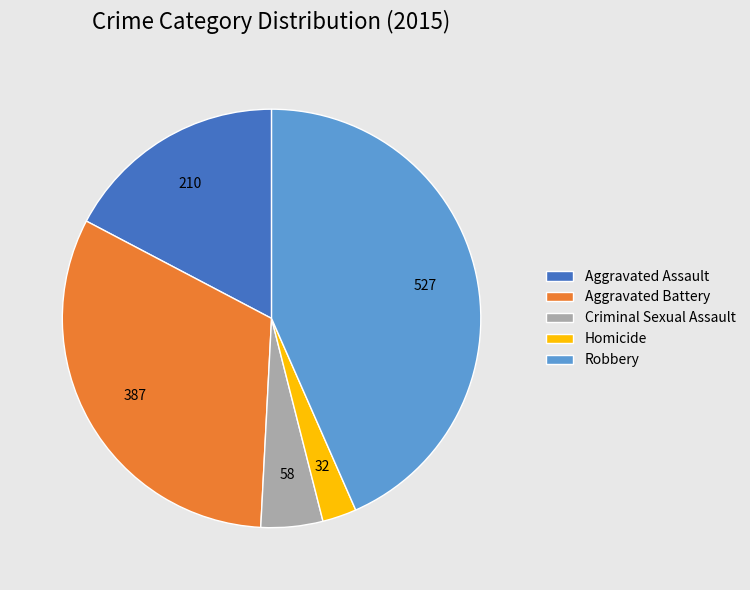

What is the ratio of the value at Homicide to the value at Aggravated Battery?

0.1